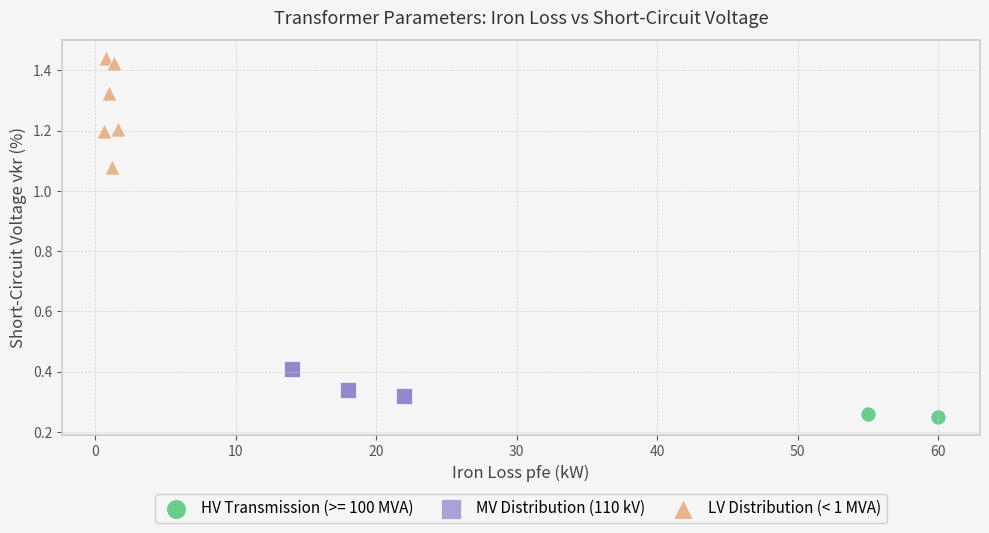

Which series has the largest Y range (max minus min)?

LV Distribution (< 1 MVA)